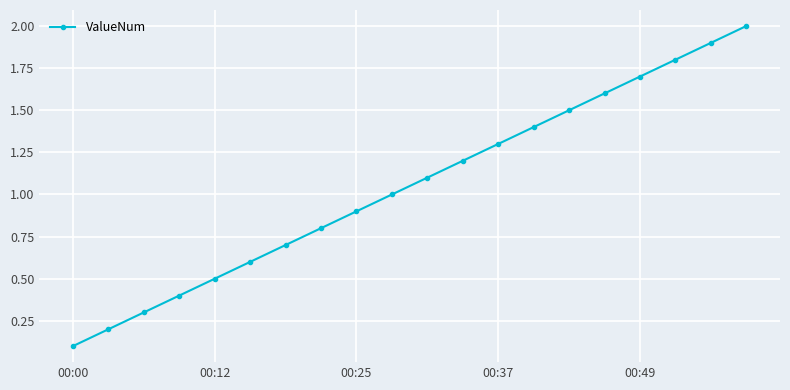

What is the value of the 9th point from the left?

0.9